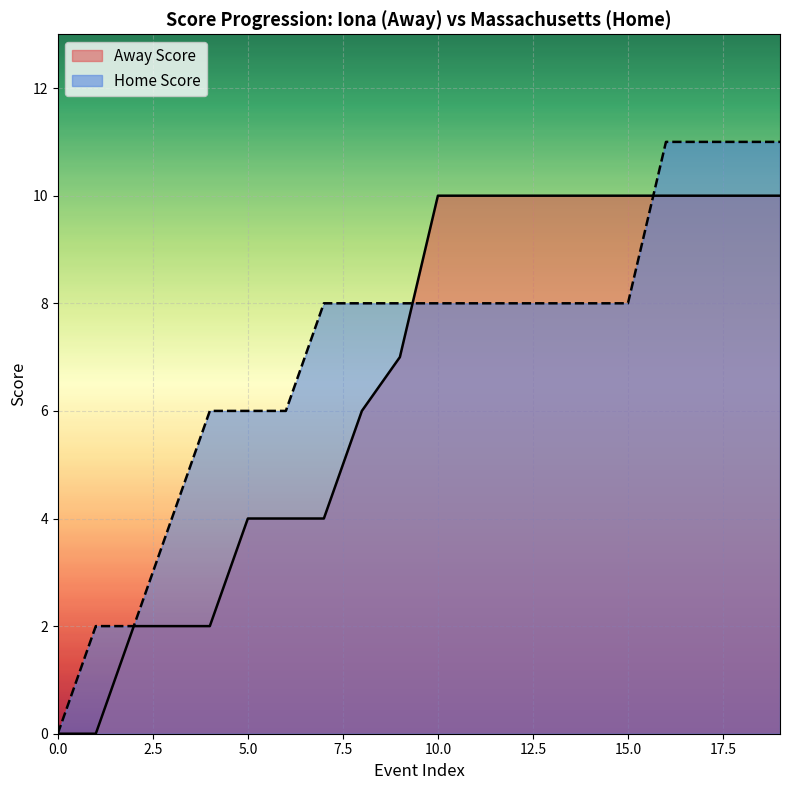

Which series has the largest range (max minus min)?

Home Score